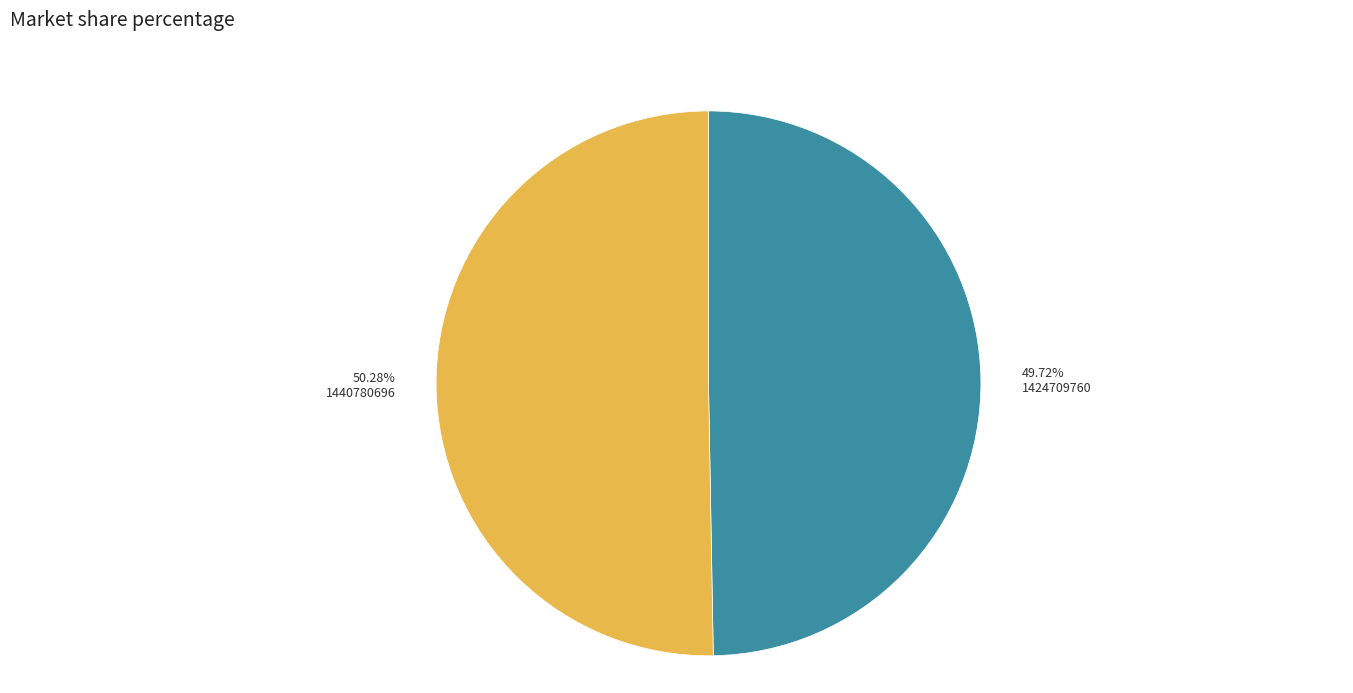

What is the smallest slice in the pie chart?

1424709760